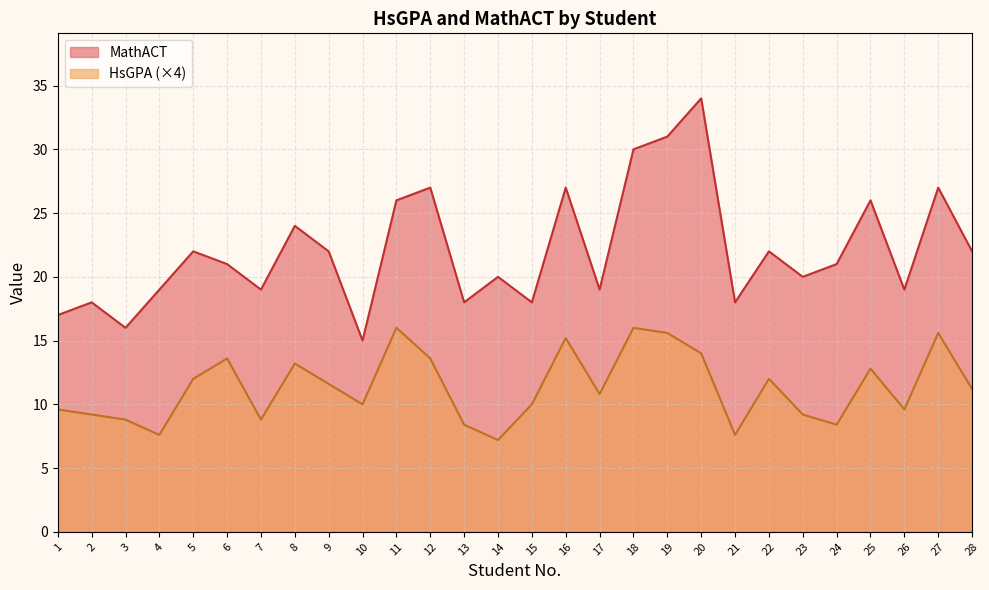

True or false: HsGPA and MathACT cross at least once.

False